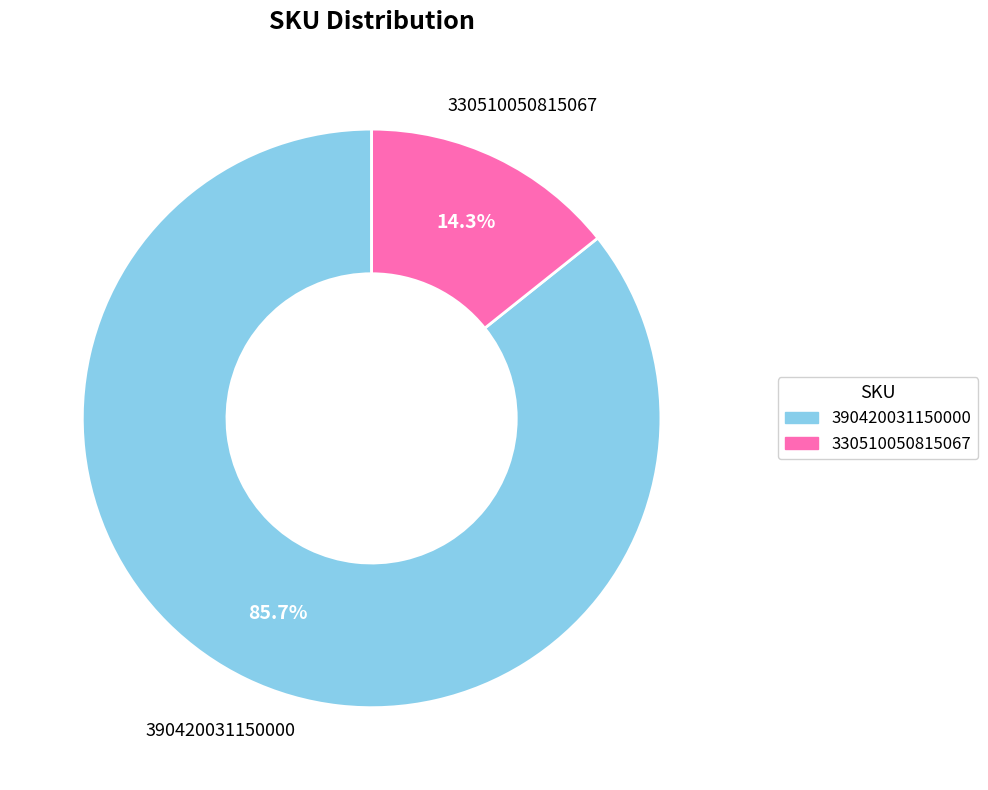

Count the number of slices in the pie.

2